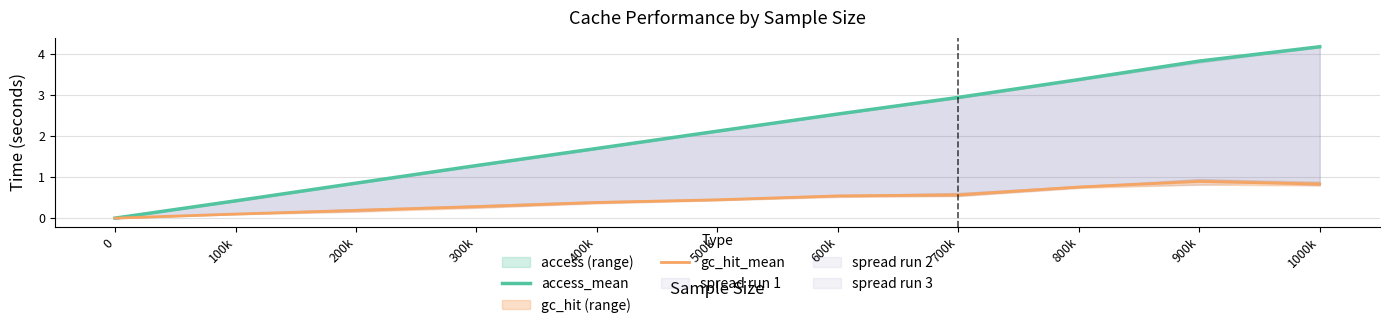

What is the label of the 10th point from the right?

100k